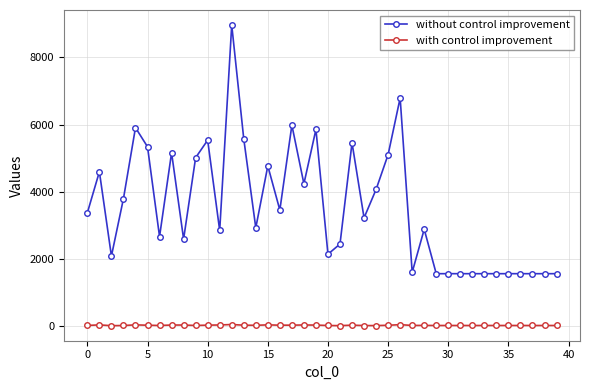

True or false: without control improvement has more than 2 interior local peaks.

True